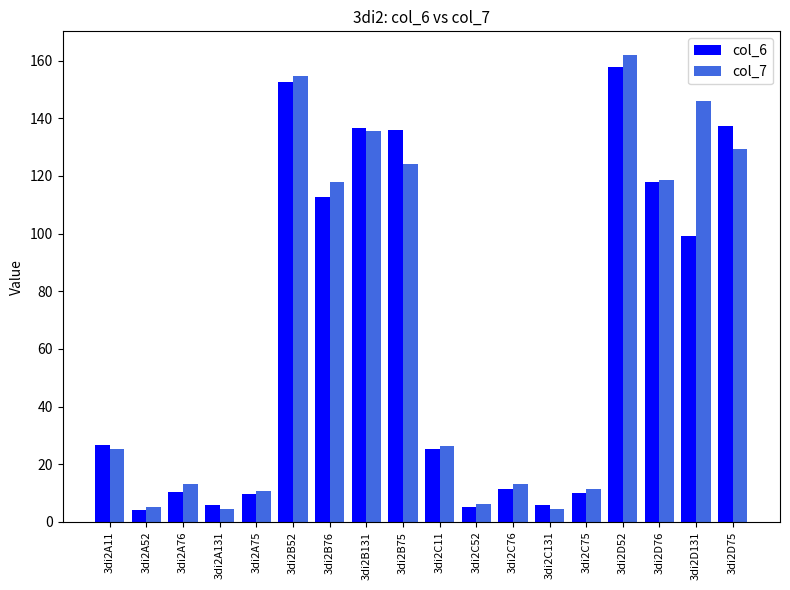

What is the minimum value shown in the chart?

4.1